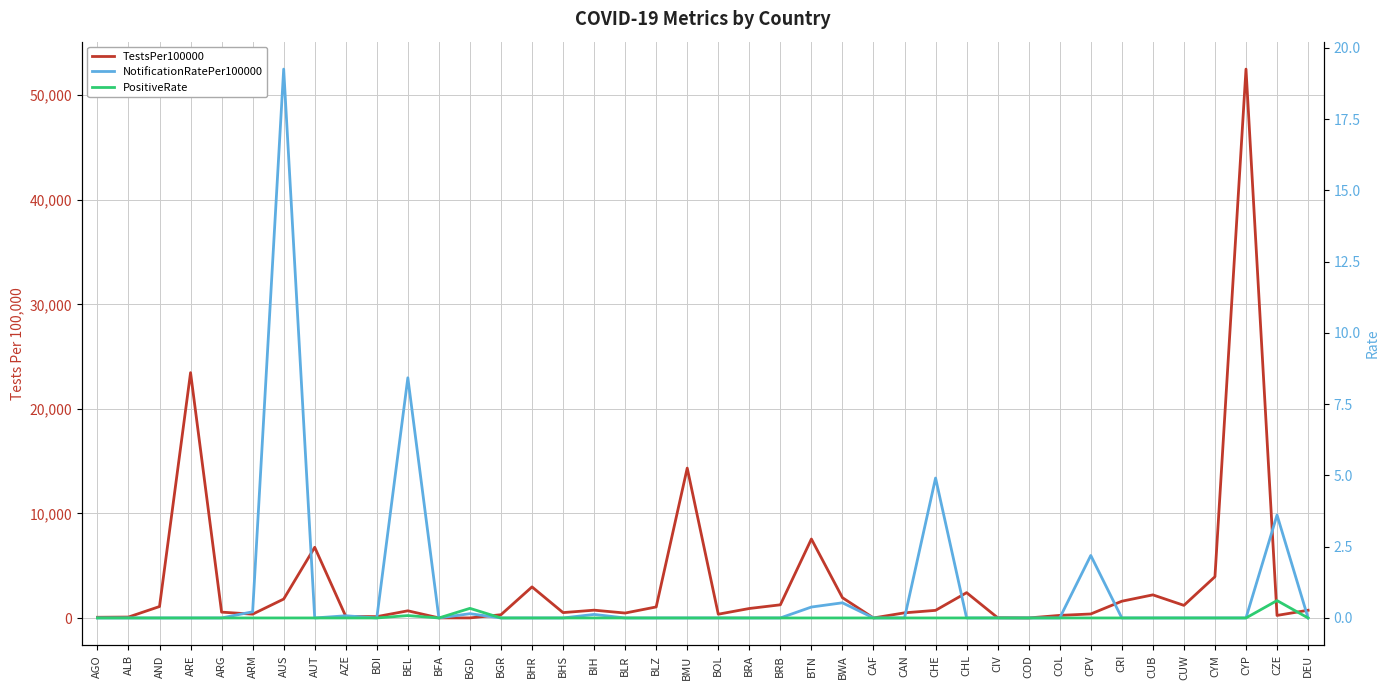

Where is the first local maximum for TestsPer100000?

ARE